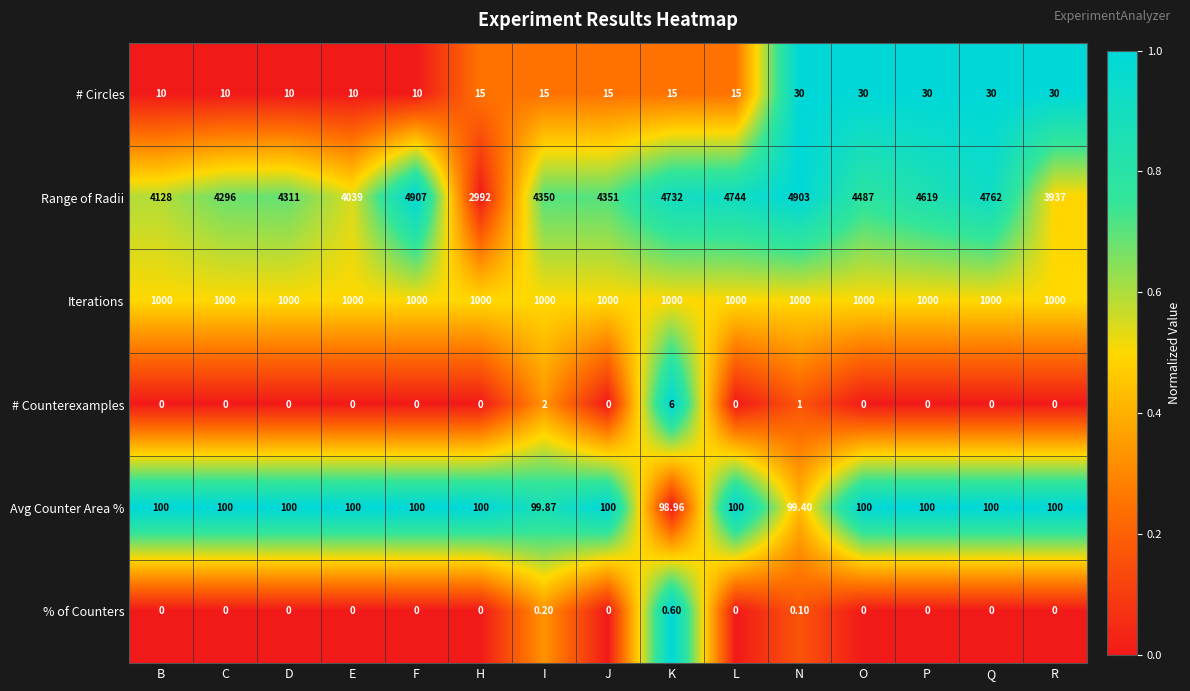

Which series has the widest spread of values?

Range of Radii